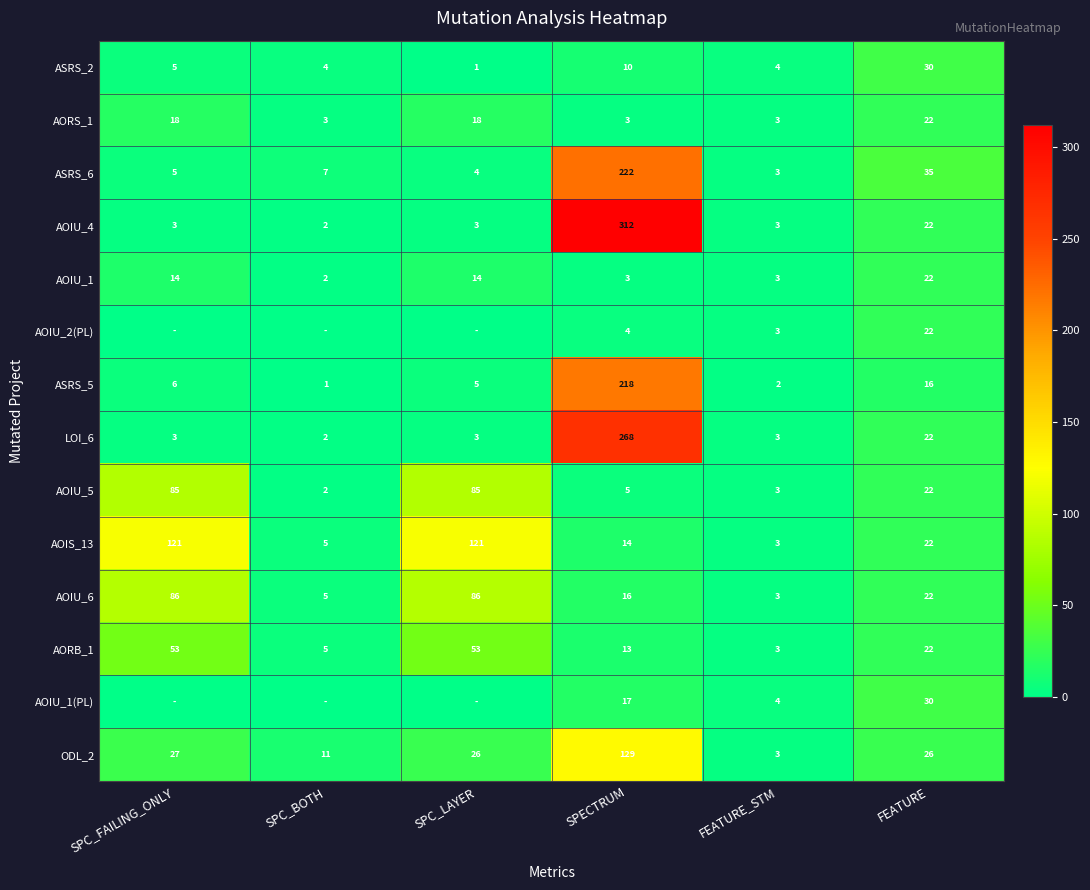

What is the highest value of the AOIU_1 series?

22